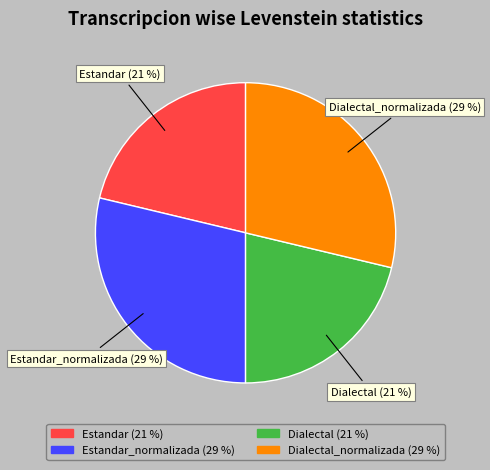

Between Estandar_normalizada and Estandar, which is larger?

Estandar_normalizada